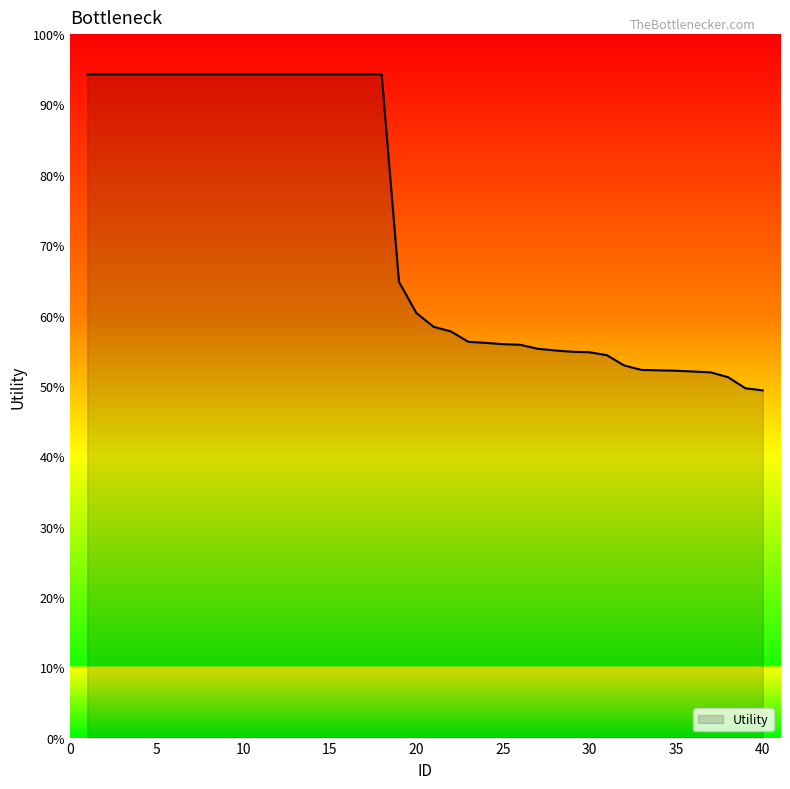

Does the chart have visible grid lines?

No